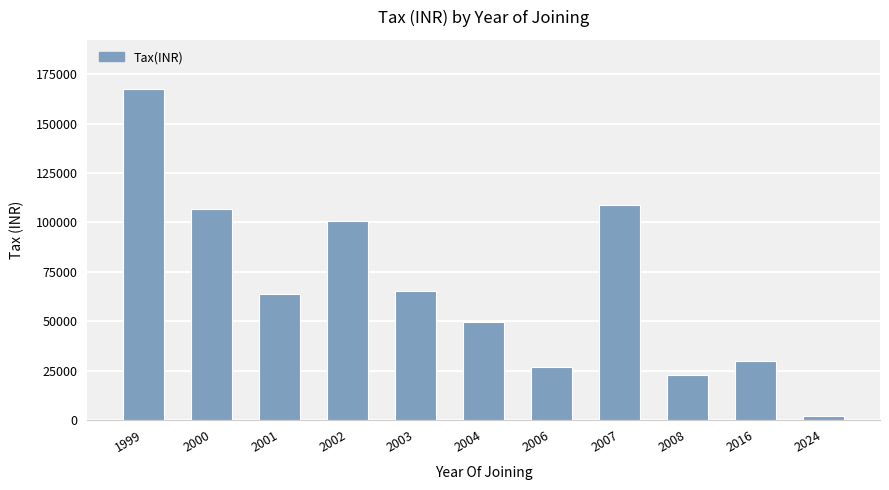

What is the maximum value shown in the chart?

167360.7